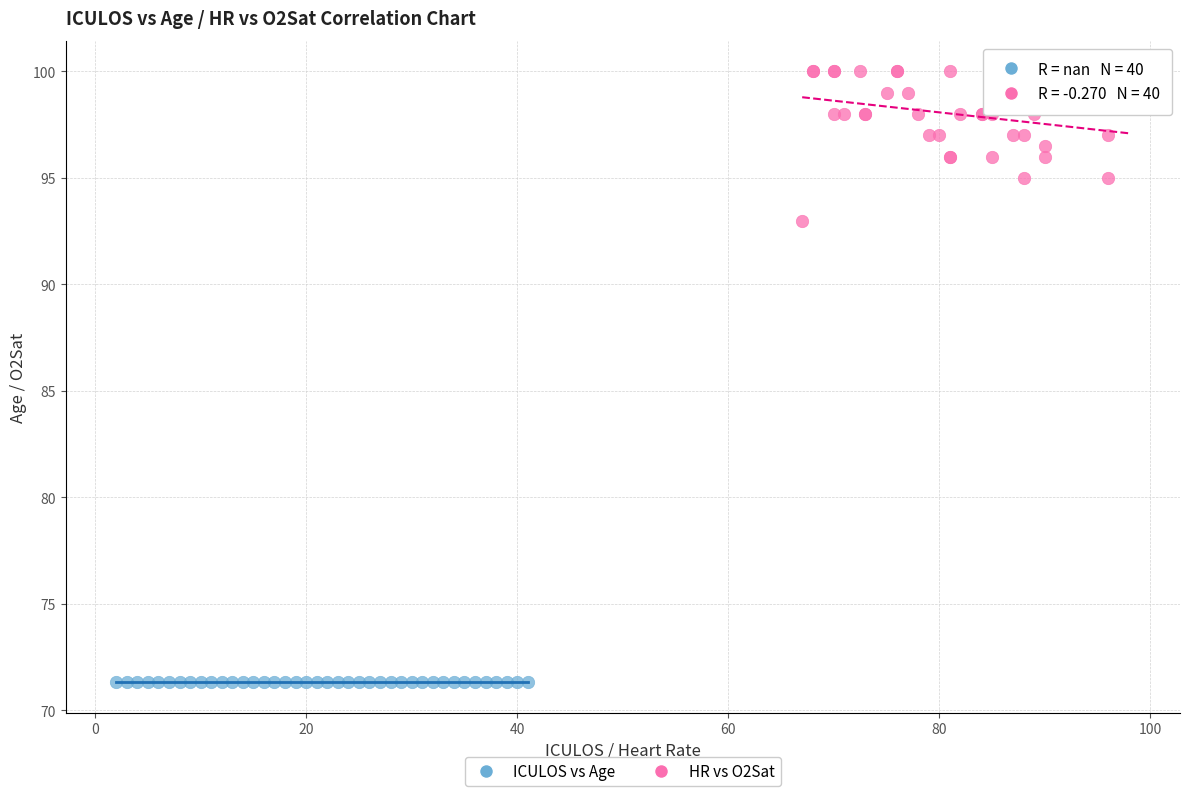

Which series reaches the minimum Y coordinate?

ICULOS vs Age